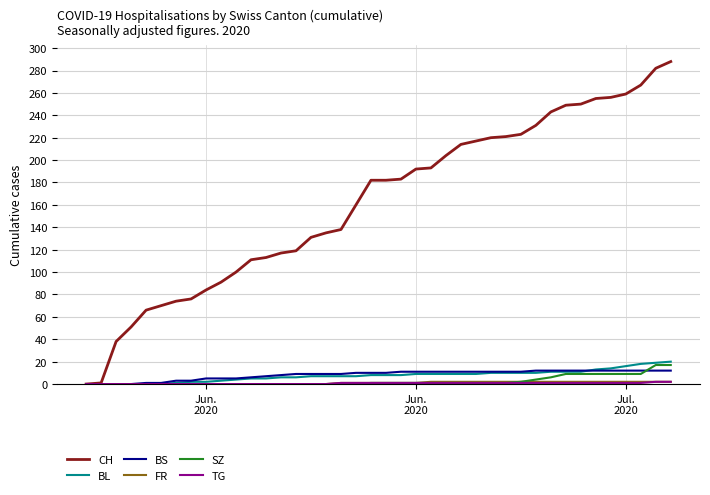

Which series has the largest total across all categories?

CH